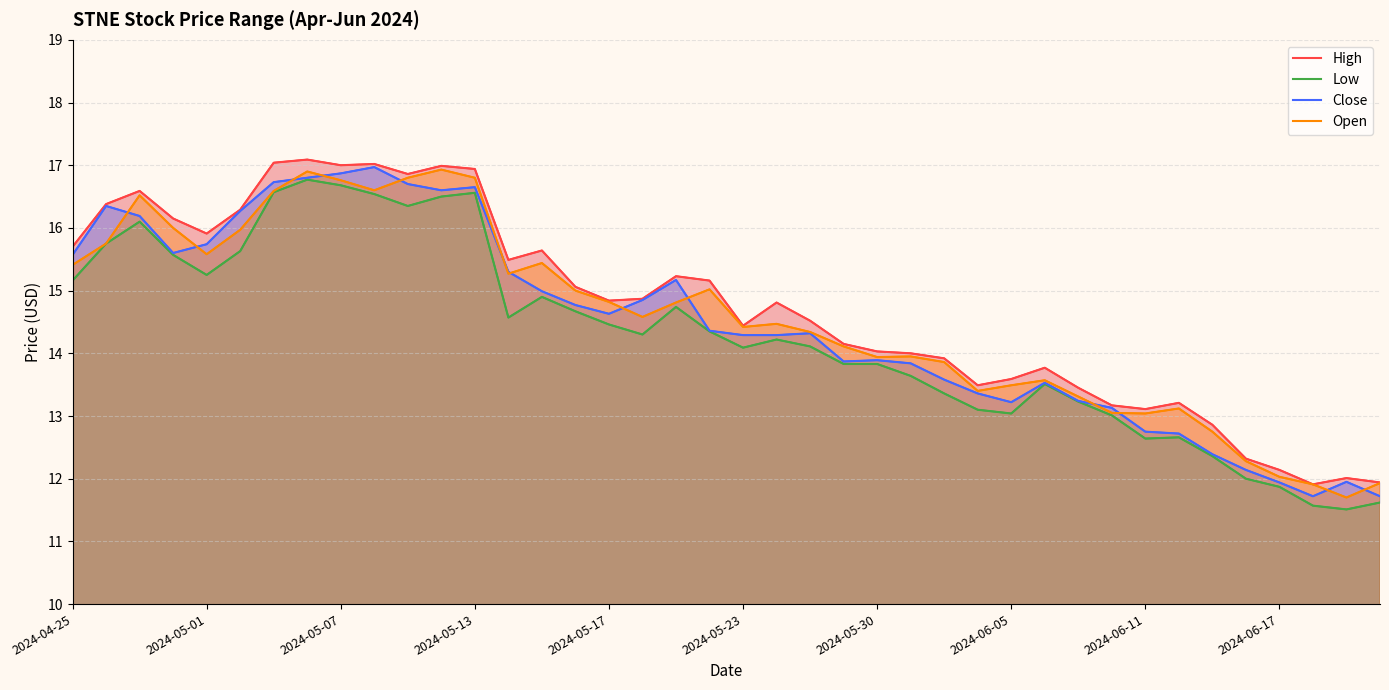

The value of Low at 2024-06-05 is 5.6. True or false?

False